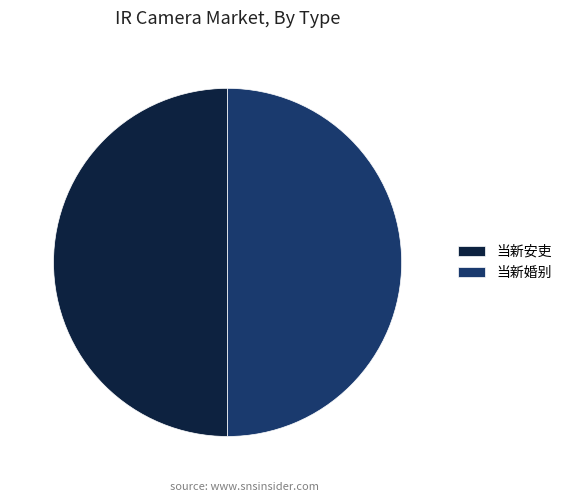

Do 当新婚别 and 当新安吏 together represent more than half of the pie?

Yes